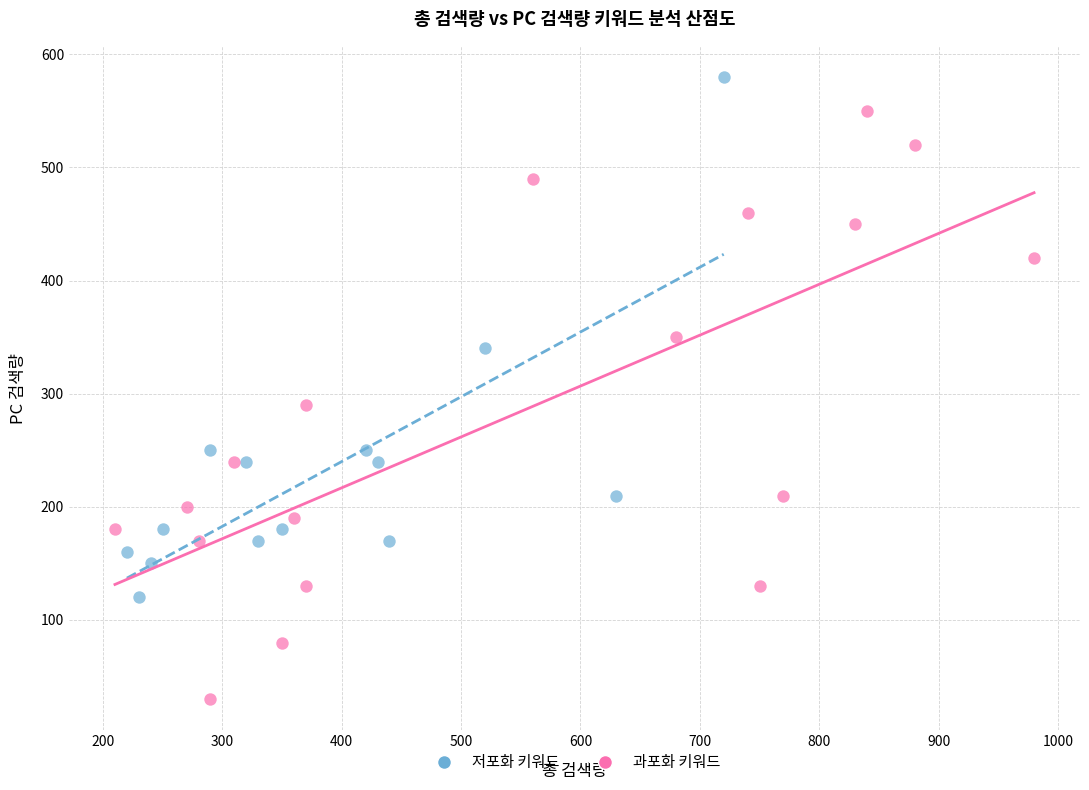

Which series reaches the maximum Y coordinate?

저포화 키워드